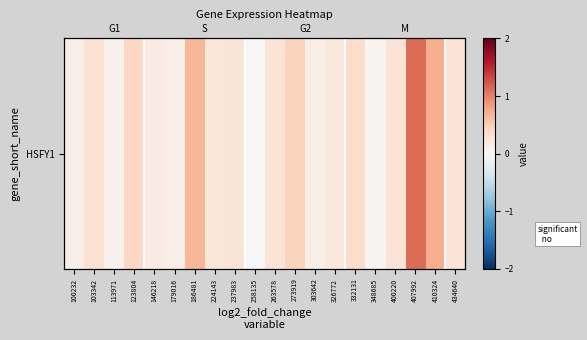

List the labels in order of value, largest first.

407992, 410324, 186481, 273919, 123804, 332131, 103342, 263578, 434640, 237983, 400220, 224143, 326772, 146218, 303642, 100232, 179016, 113971, 348685, 258135